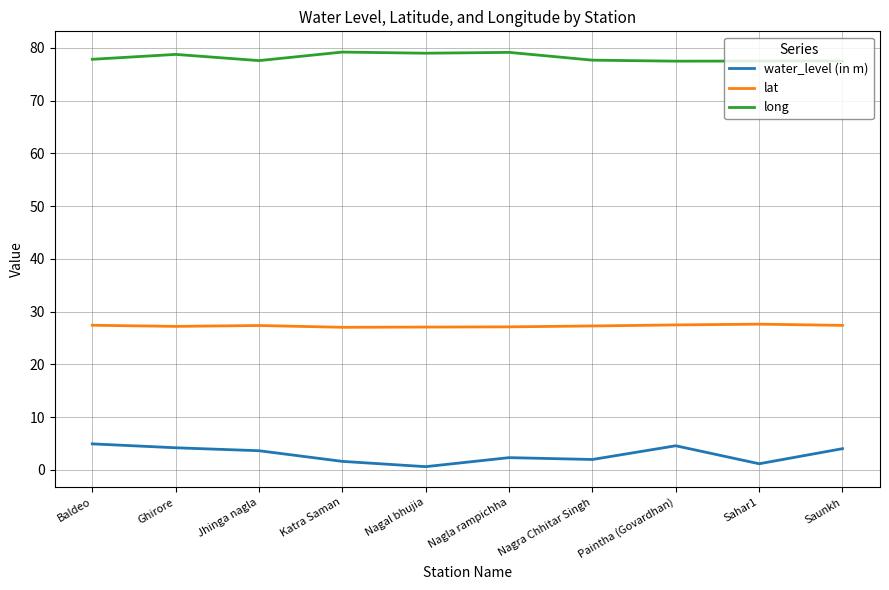

Which series has the widest spread of values?

water_level (in m)